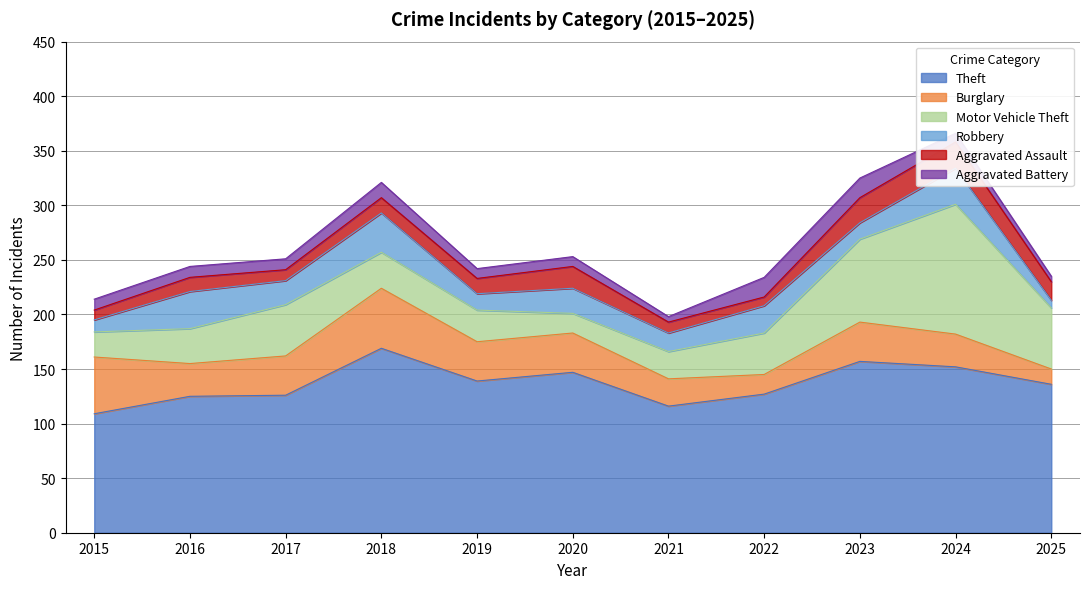

Reading left to right, what are all the values shown in this chart?

Theft: 2015=109	2016=125	2017=126	2018=169	2019=139	2020=147	2021=116	2022=127	2023=157	2024=152	2025=136
Burglary: 2015=52	2016=30	2017=36	2018=55	2019=36	2020=36	2021=25	2022=18	2023=36	2024=30	2025=14
Motor Vehicle Theft: 2015=23	2016=32	2017=47	2018=33	2019=29	2020=18	2021=25	2022=38	2023=76	2024=119	2025=56
Robbery: 2015=11	2016=34	2017=22	2018=36	2019=15	2020=23	2021=17	2022=25	2023=15	2024=33	2025=7
Aggravated Assault: 2015=9	2016=13	2017=10	2018=14	2019=14	2020=20	2021=10	2022=8	2023=23	2024=24	2025=17
Aggravated Battery: 2015=10	2016=10	2017=10	2018=14	2019=9	2020=9	2021=5	2022=18	2023=18	2024=8	2025=5